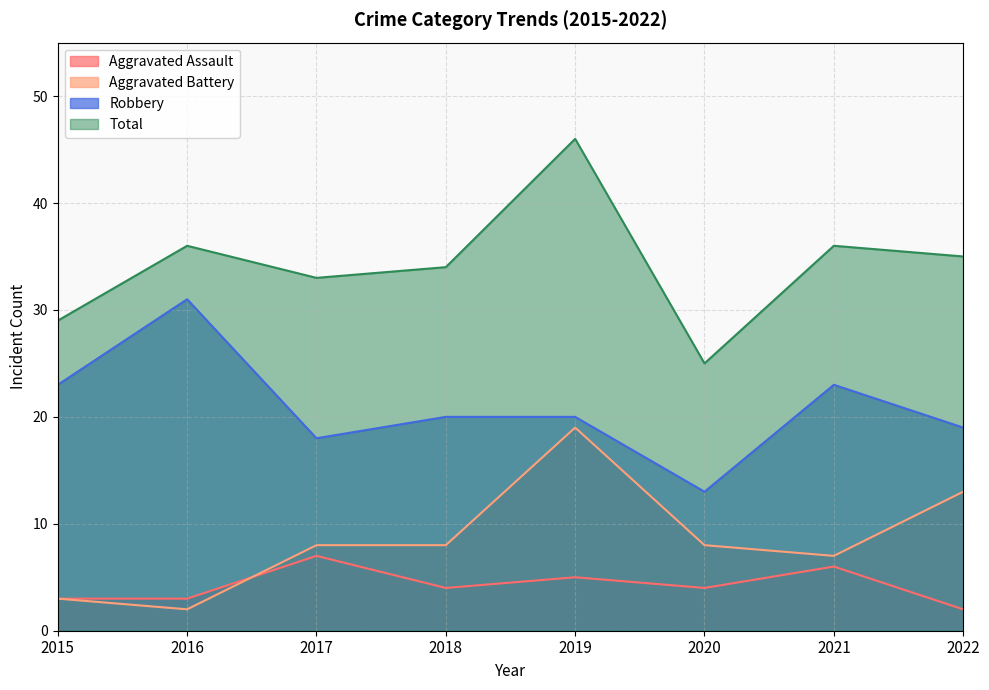

Which series has the largest total across all categories?

Total